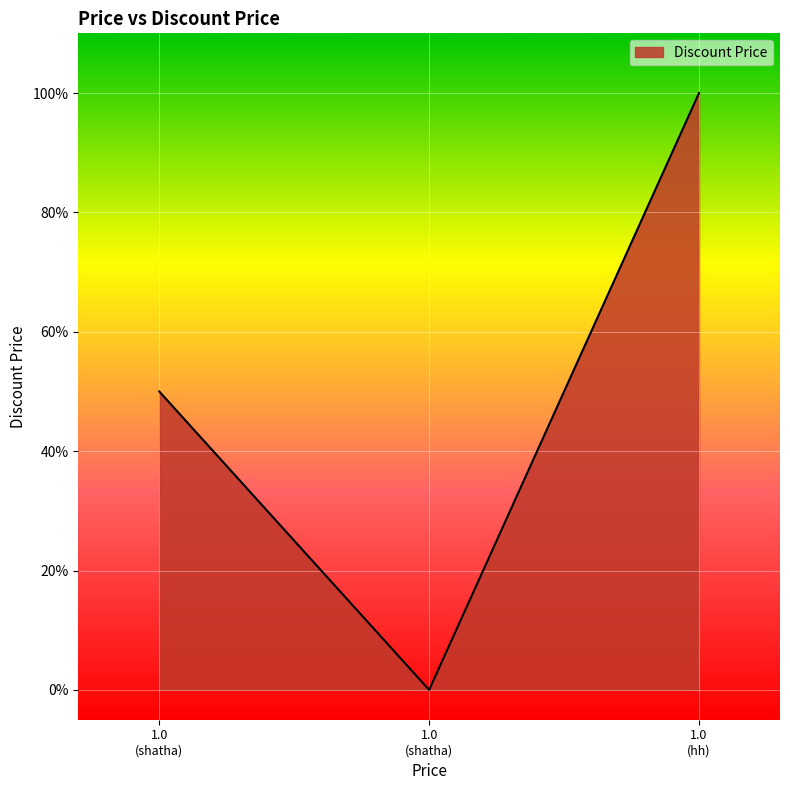

Does the chart have visible grid lines?

Yes